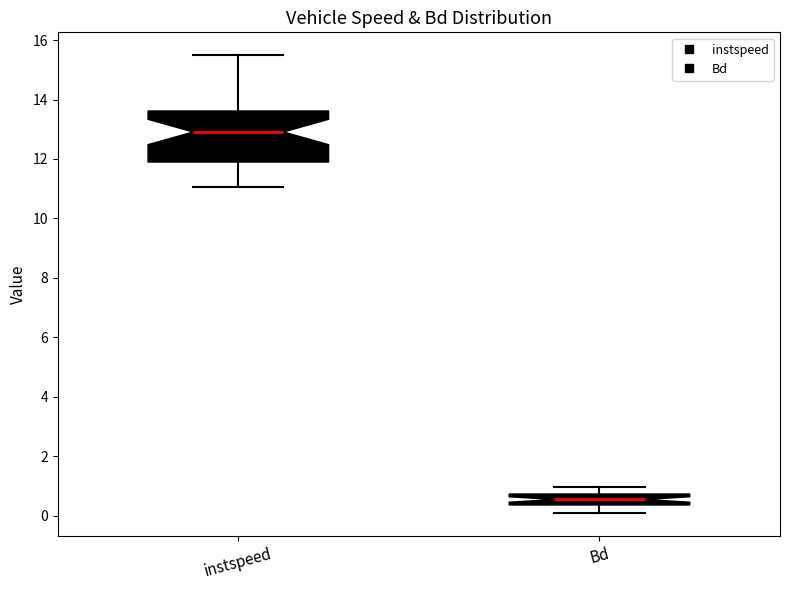

Which box is the tallest, from its lower edge to its upper edge?

instspeed